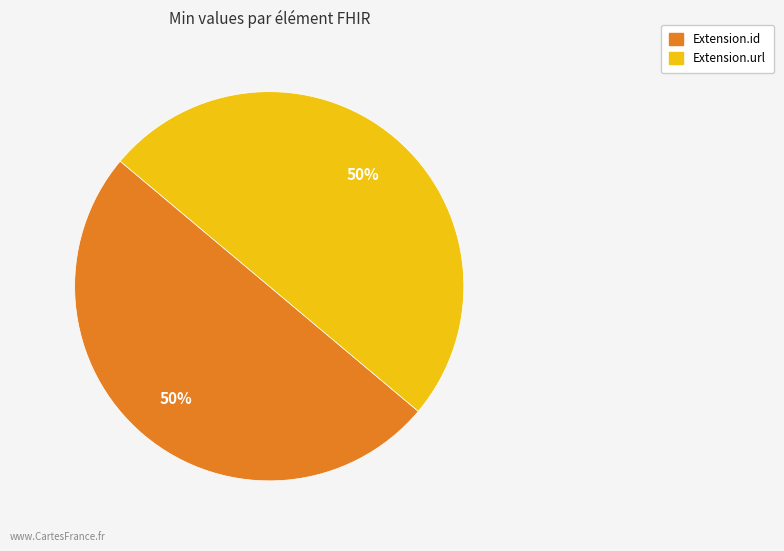

To the nearest percent, what is the average slice percentage?

50%